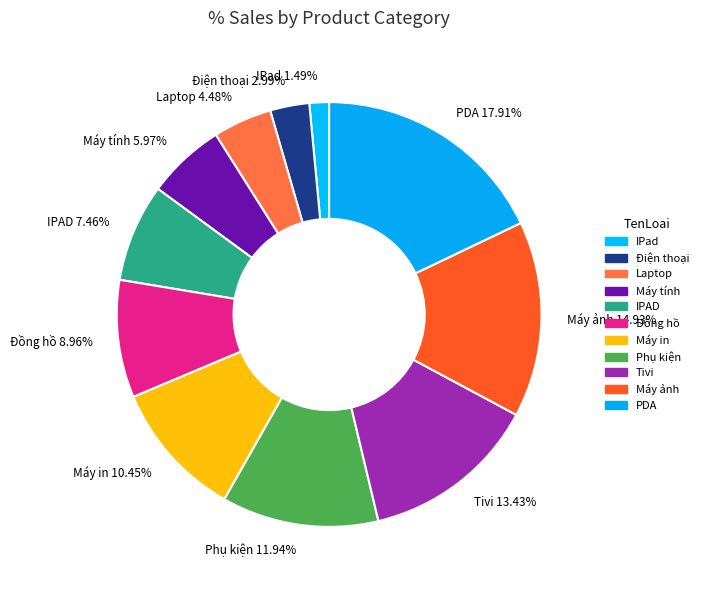

Which category has the biggest portion of the pie?

PDA